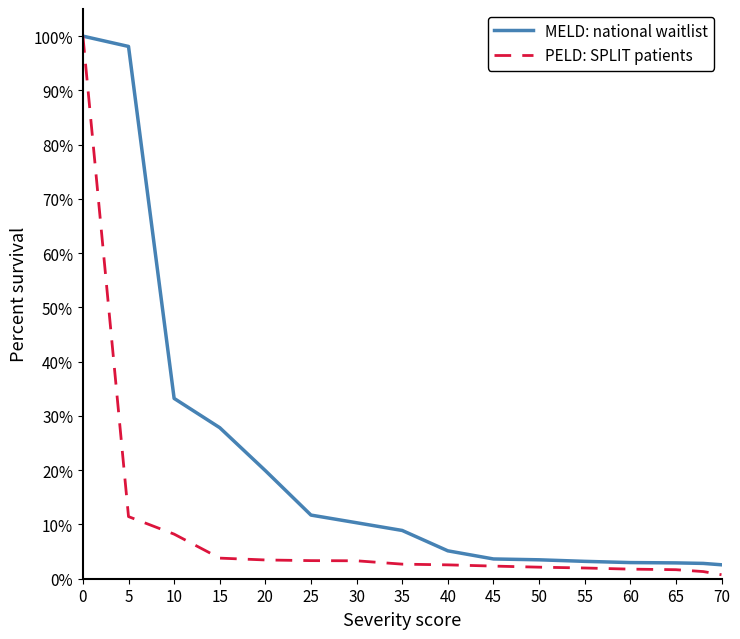

What are all the series names shown in the legend?

MELD: national waitlist, PELD: SPLIT patients